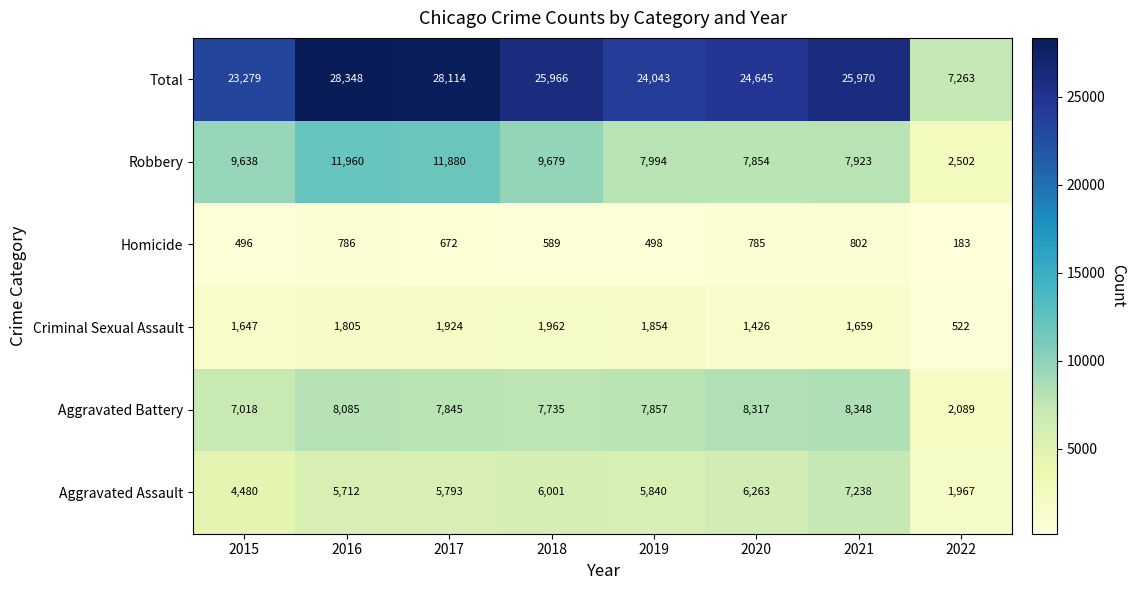

What is the sum of the Aggravated Assault values at 2015 and 2018?

10481